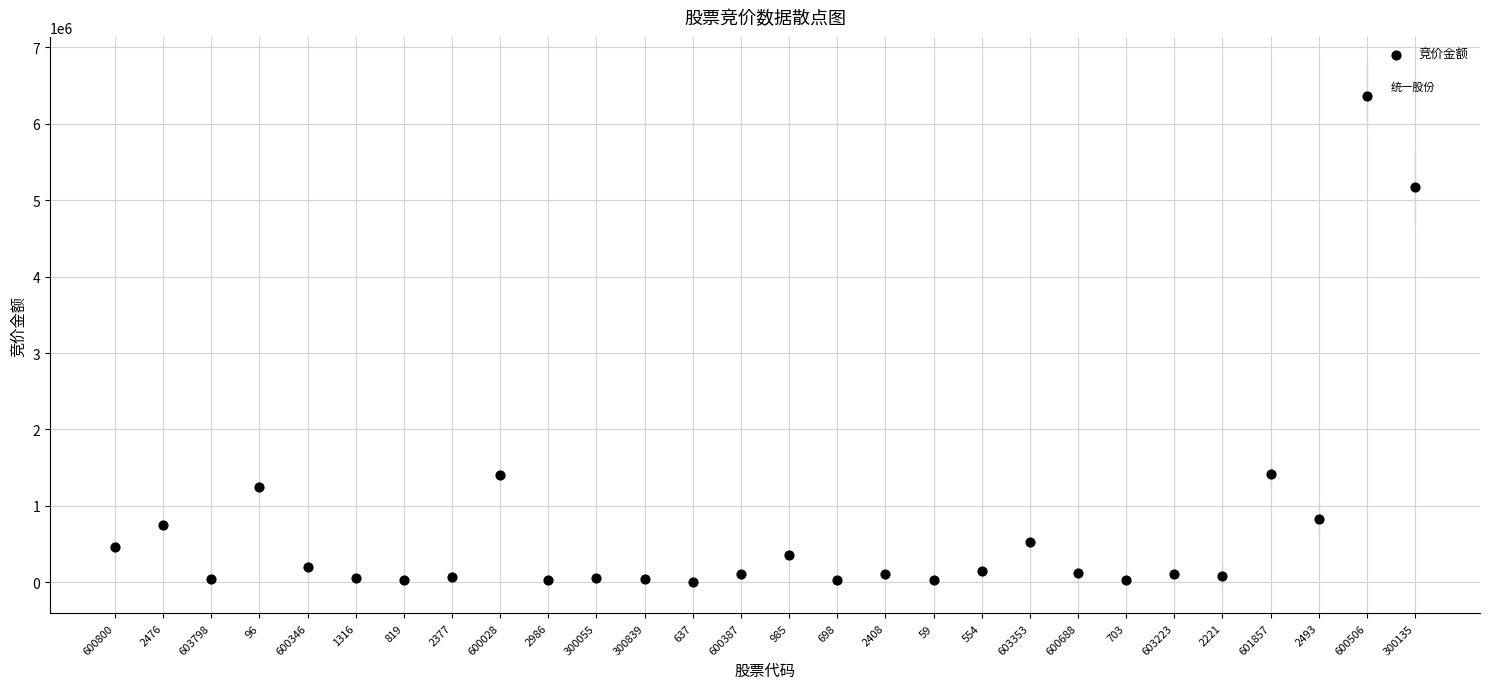

What is the range of Y values (max minus min)?

6358714